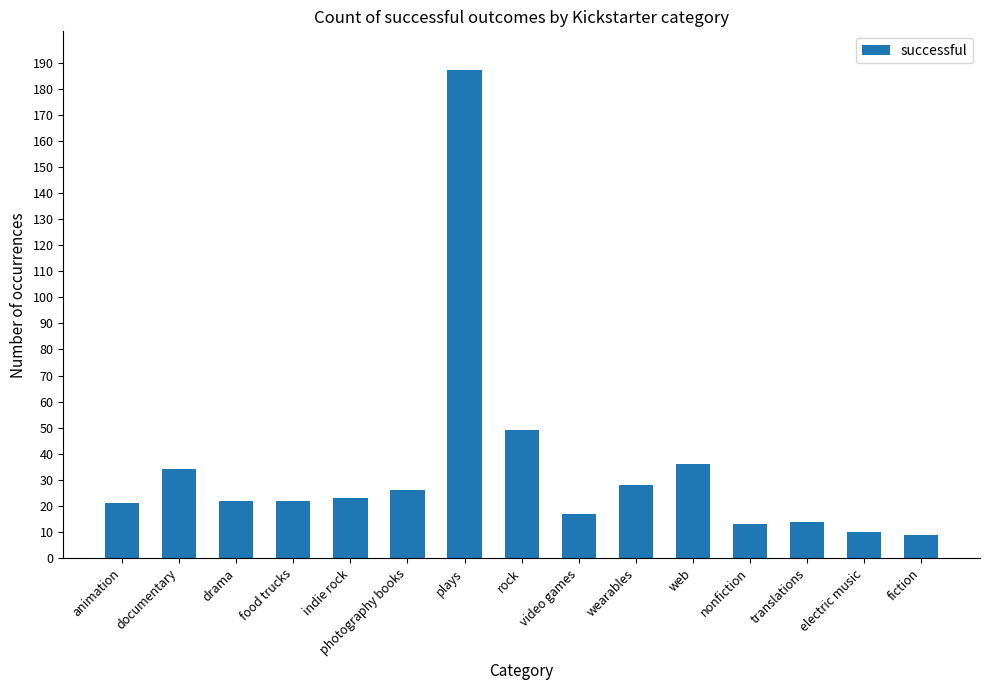

What is the average value?

34